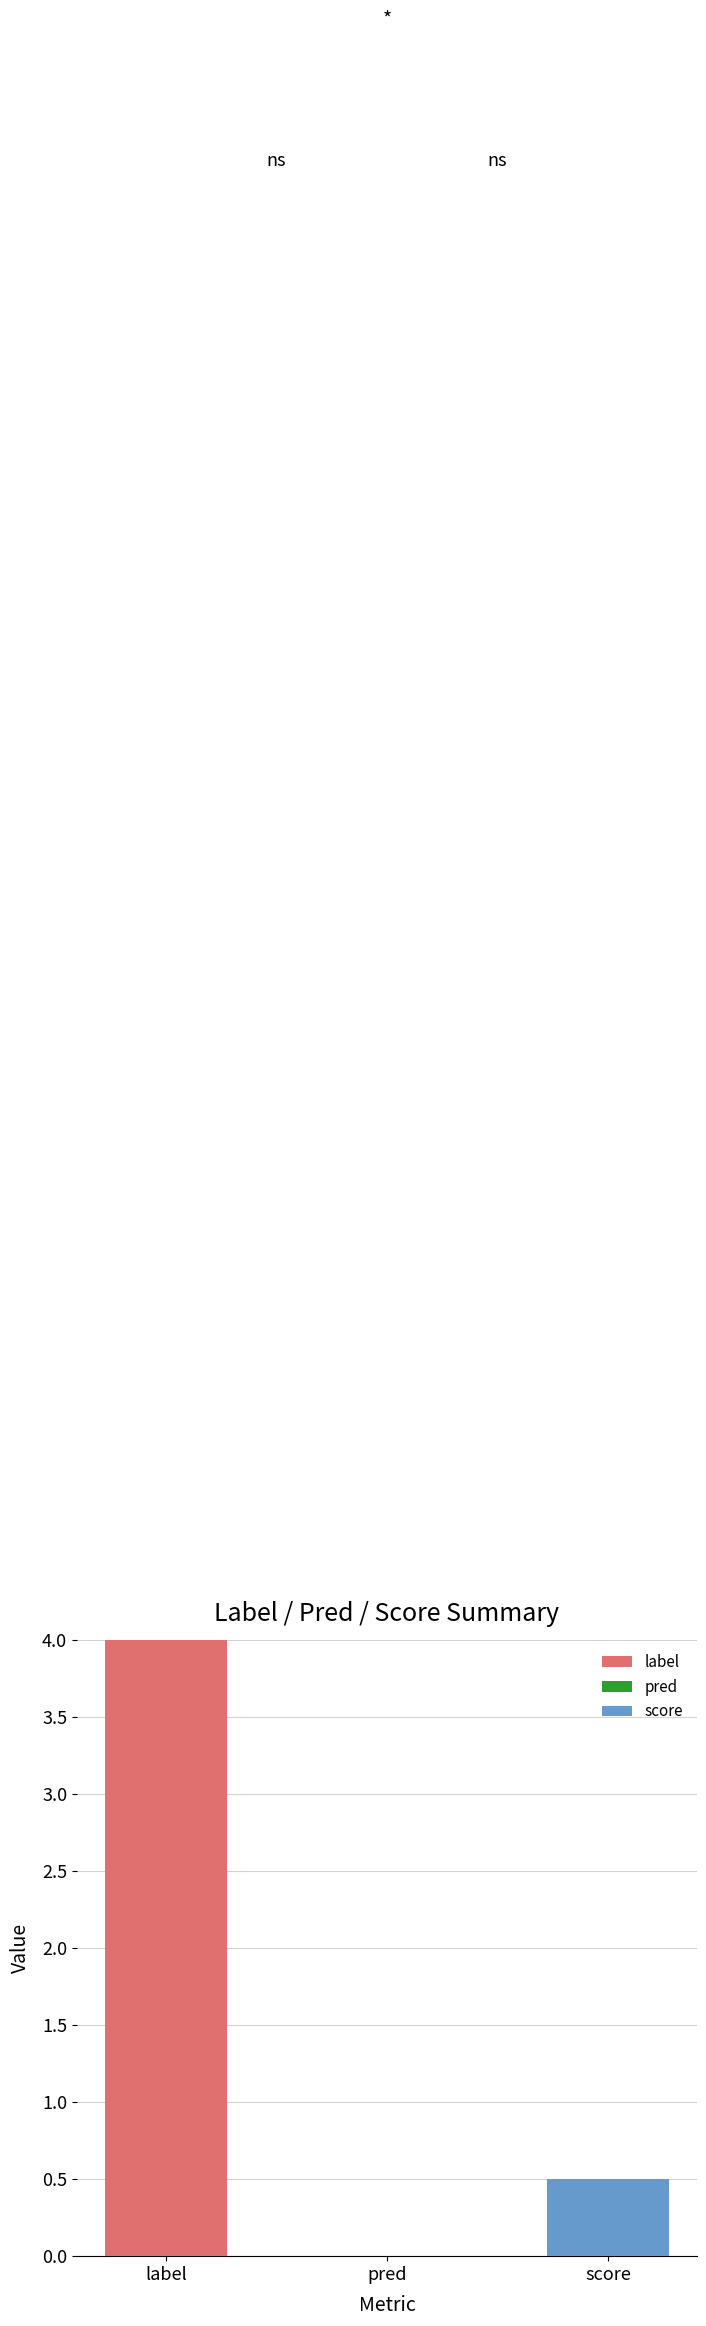

Which series has the largest total across all categories?

label